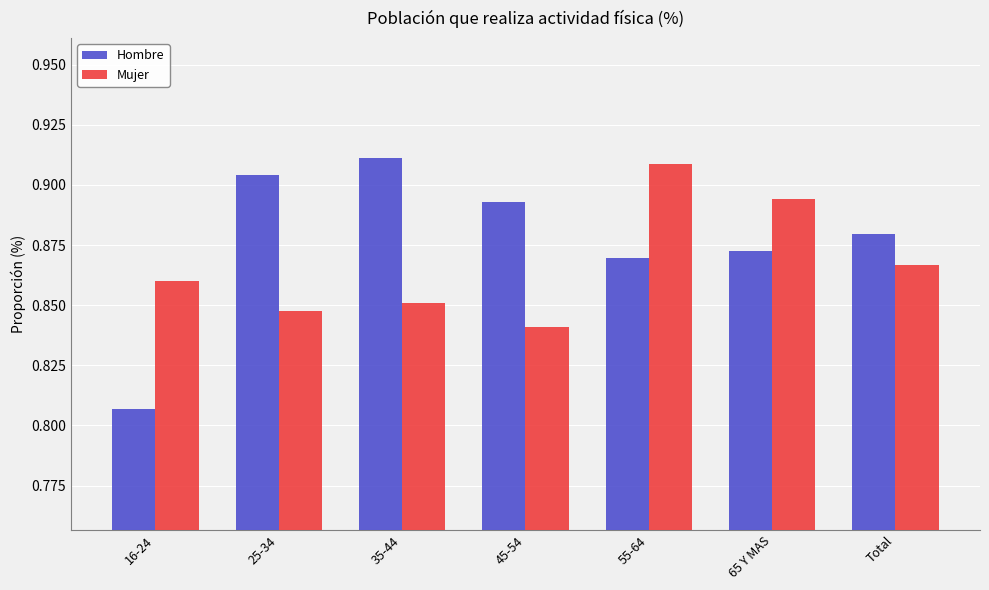

Which series has the widest spread of values?

Hombre